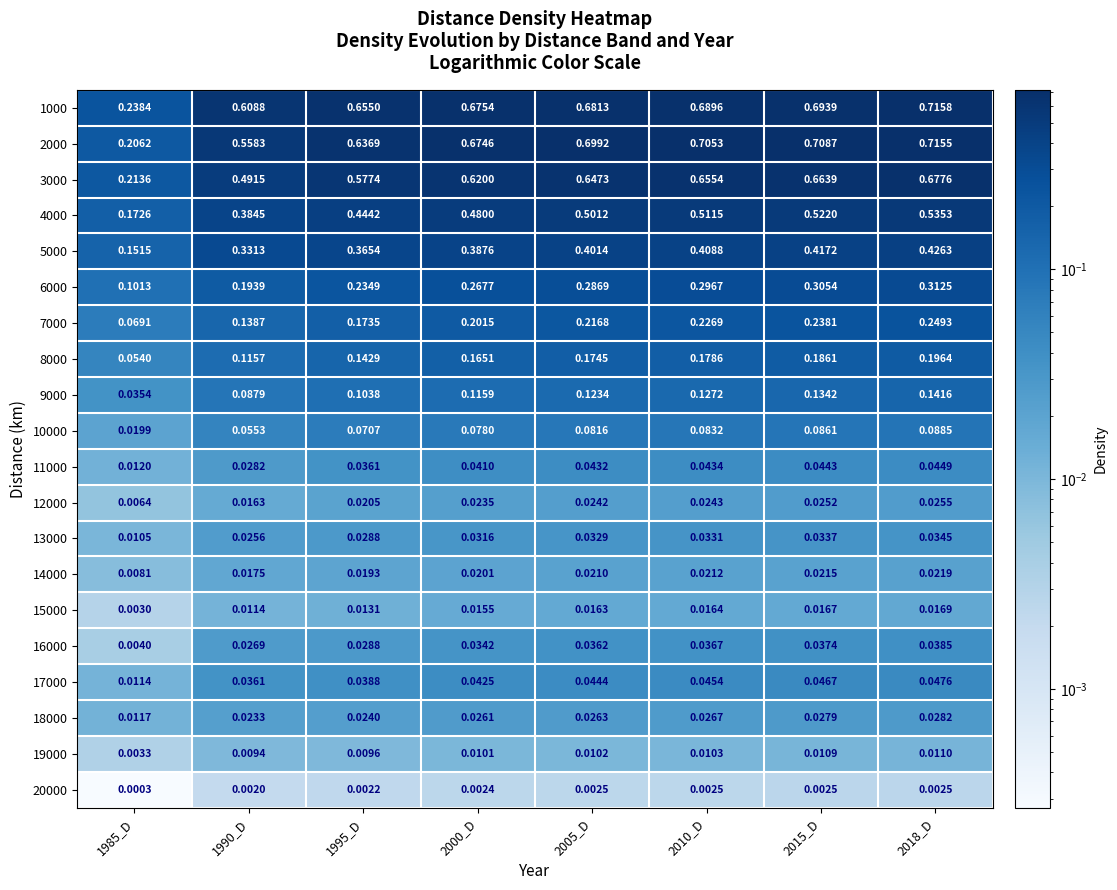

Is the value of 7000 at 1995_D greater than the value of 8000 at 1995_D?

Yes